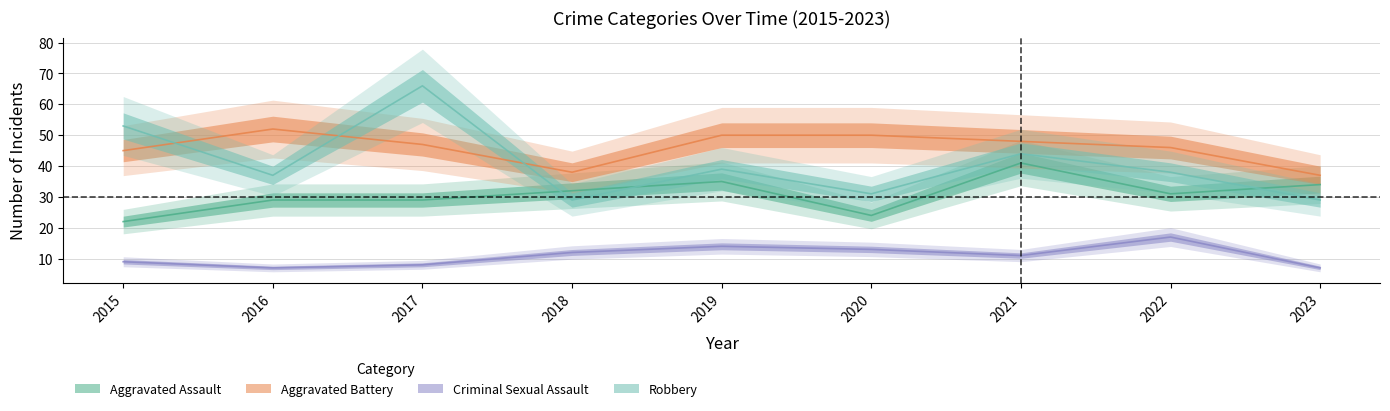

True or false: Aggravated Battery and Aggravated Assault cross at least once.

False